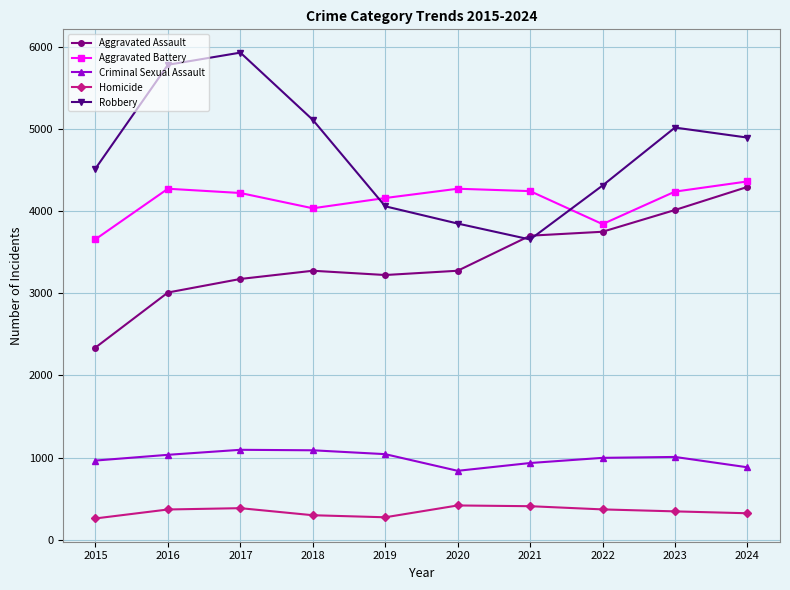

Is this an area chart (filled region under the line)?

No